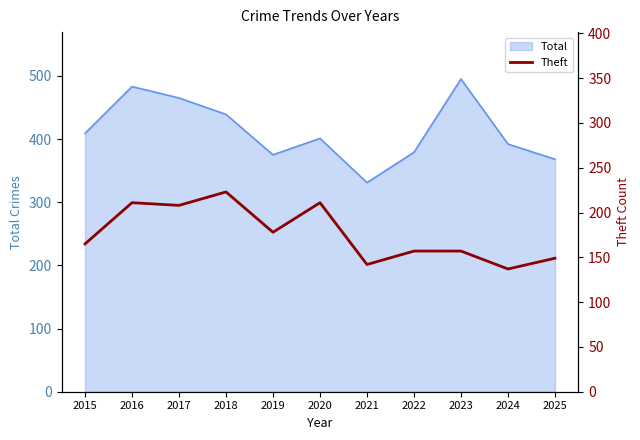

What is the difference between the second highest and minimum values?

74